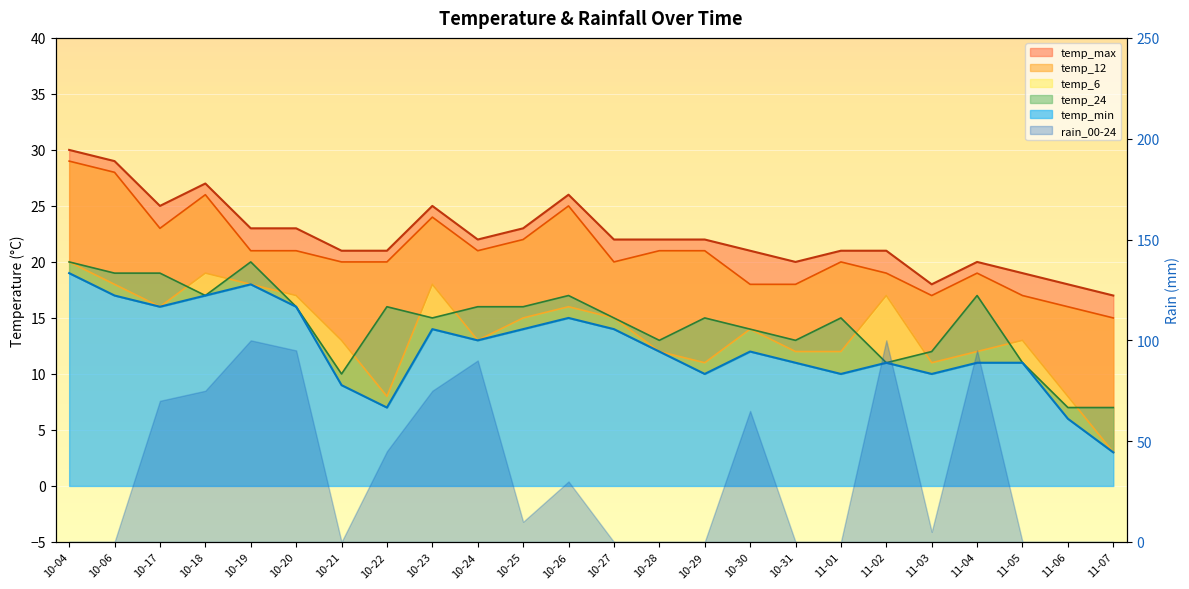

True or false: temp_12 has a value of 45 at 10-26.

False